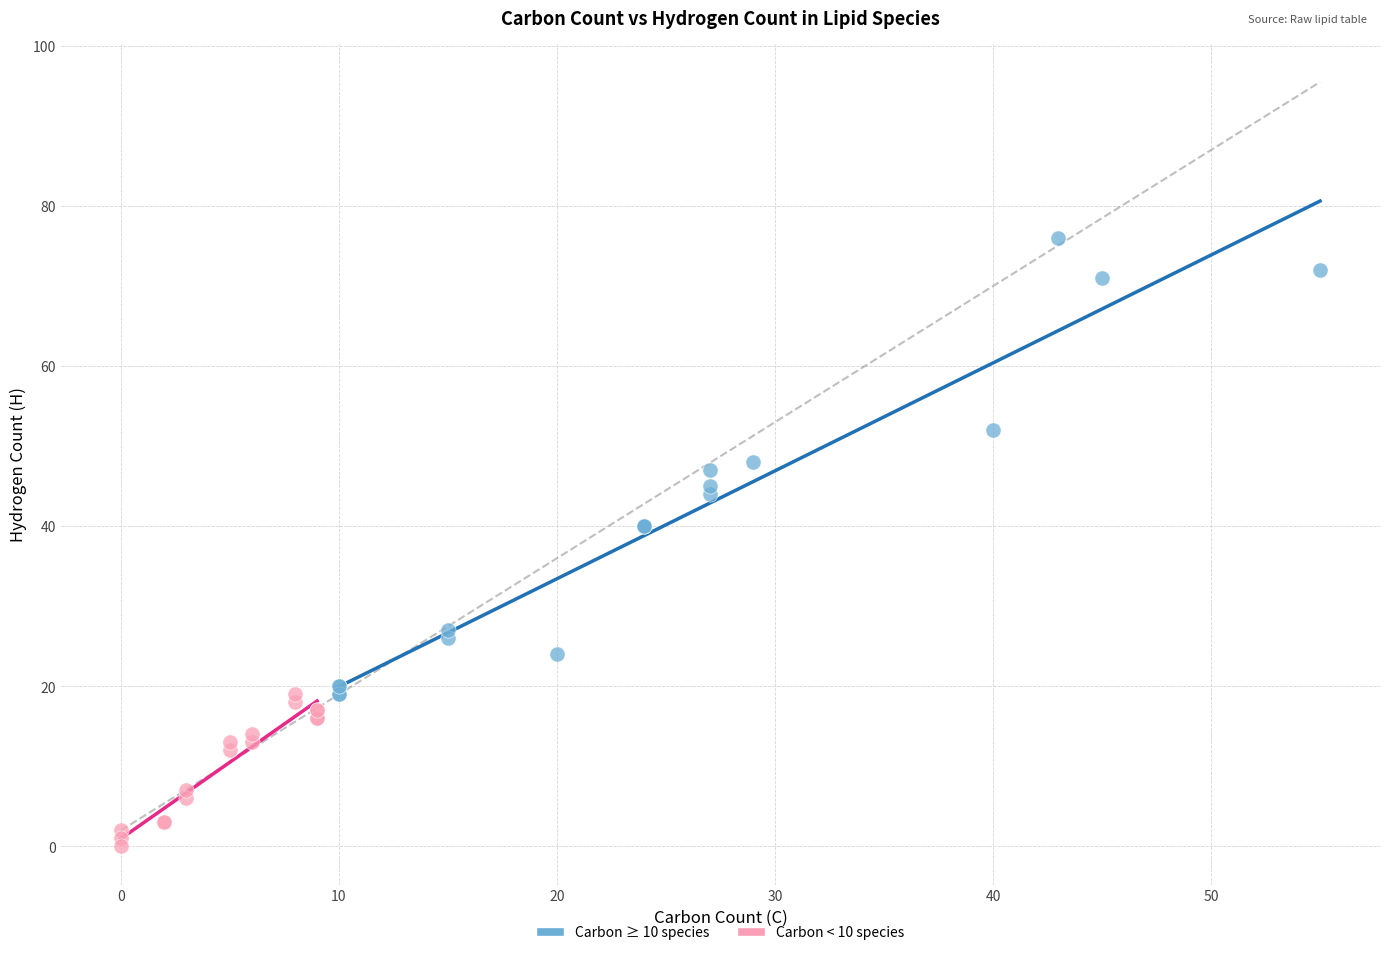

Which series reaches the minimum Y coordinate?

Carbon < 10 species